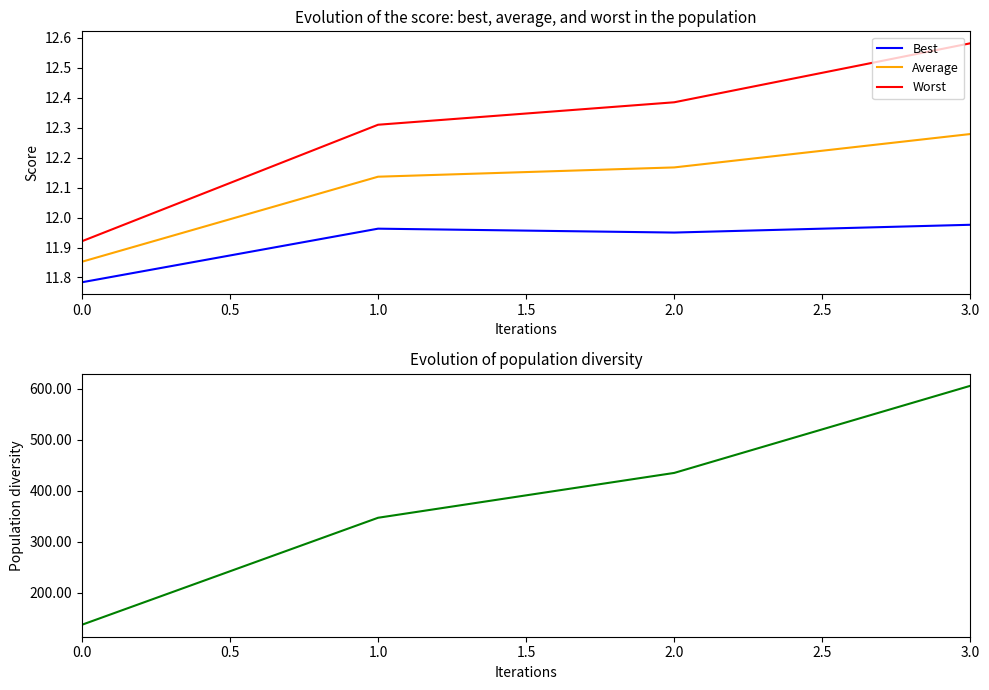

What is the minimum value shown in the chart?

11.8